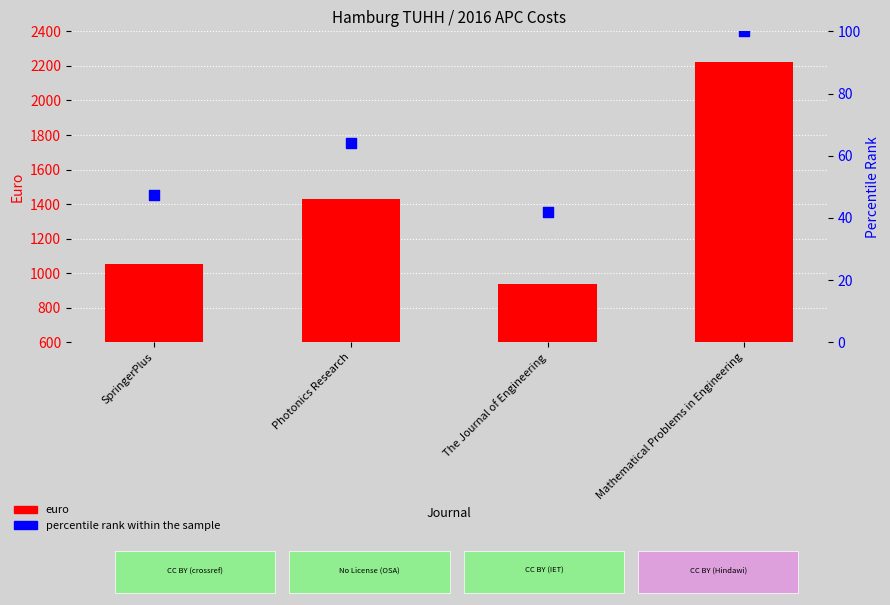

Is the value of percentile rank within the sample at Photonics Research greater than the value of euro (APC cost) at Photonics Research?

No